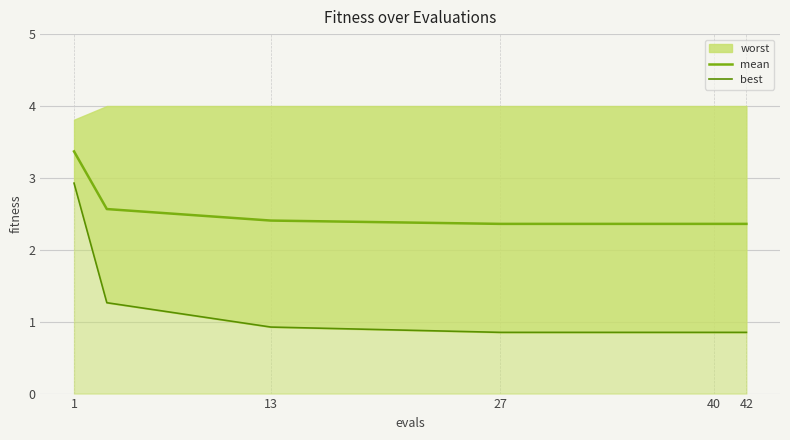

True or false: mean has a value of 2.4 at 40.

True